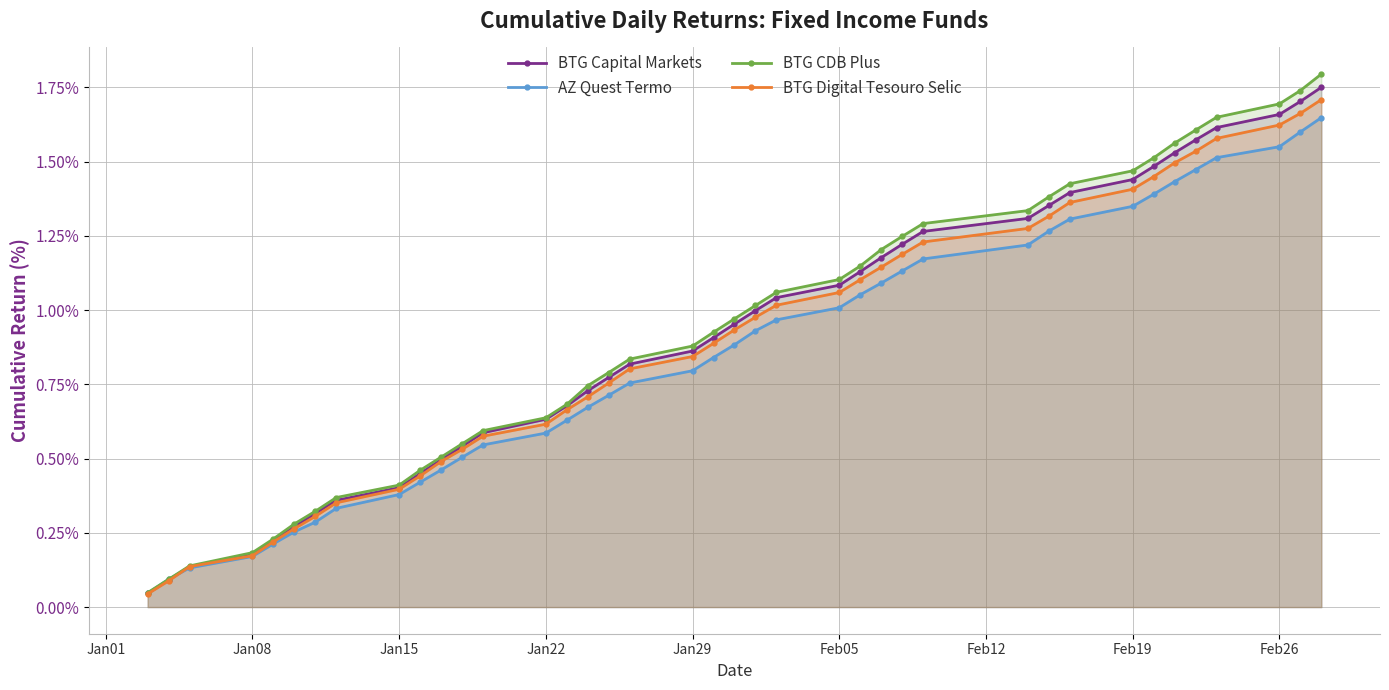

Is the value of BTG Capital Markets at Jan08 greater than the value of BTG CDB Plus at Jan15?

No